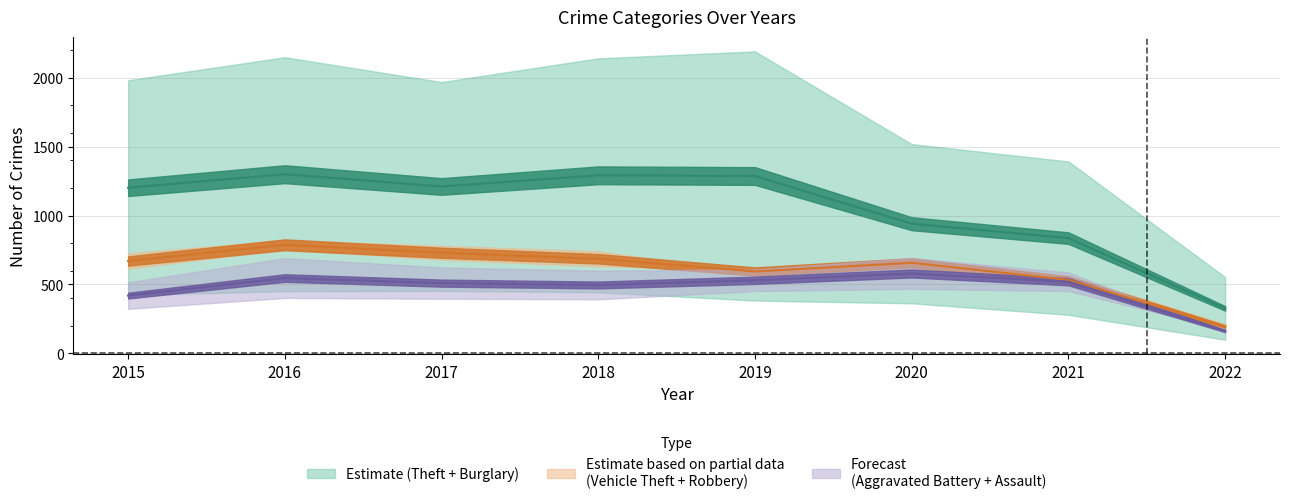

How many series are shown in this chart?

3